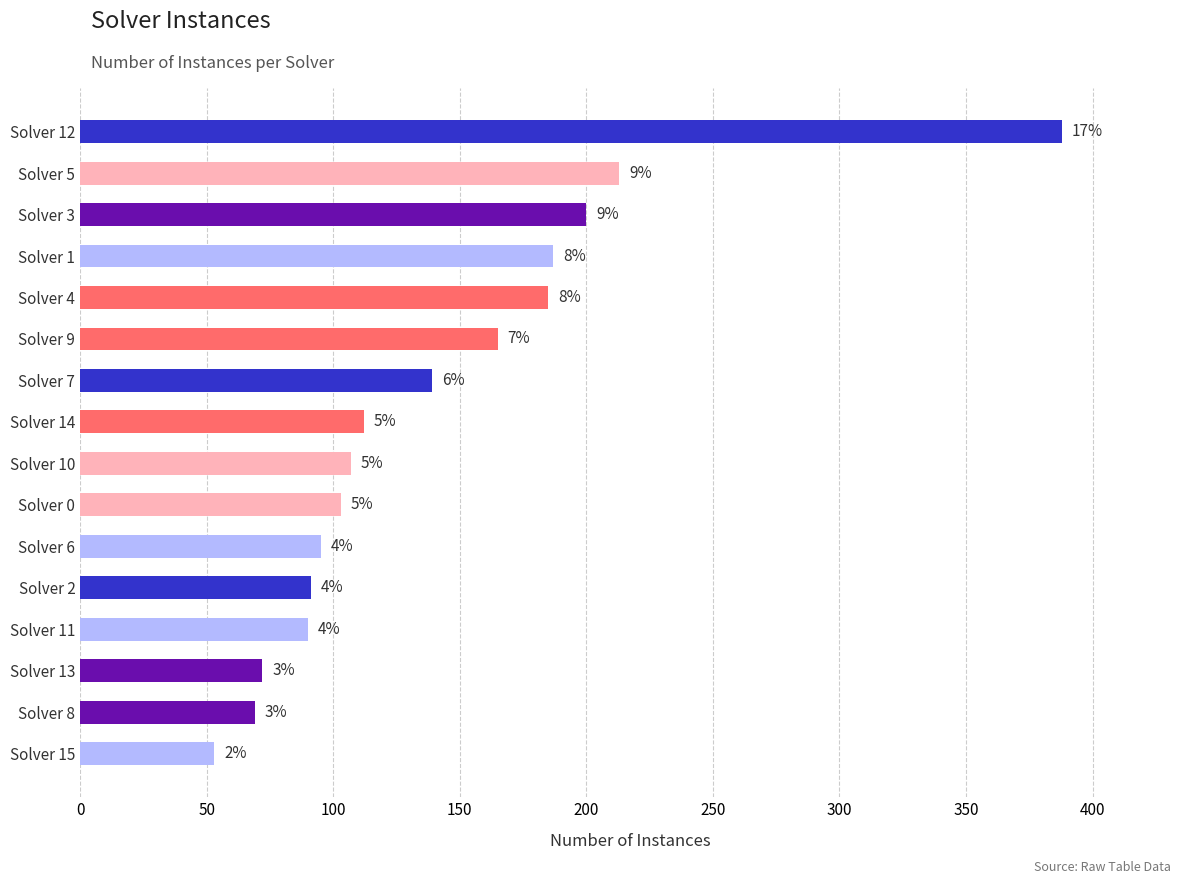

Does the chart contain any negative values?

No